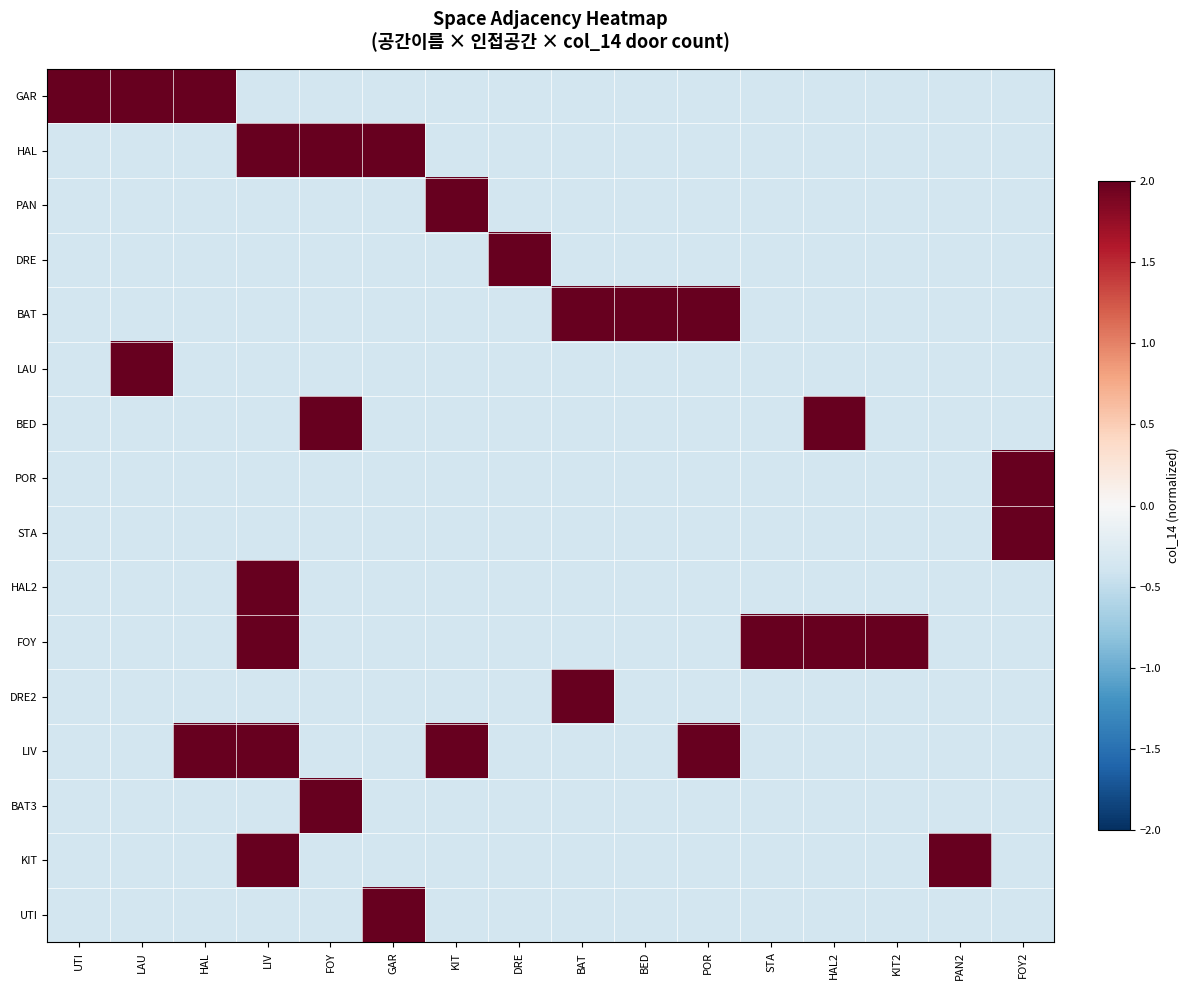

Which has a higher value, FOY2 or POR?

FOY2